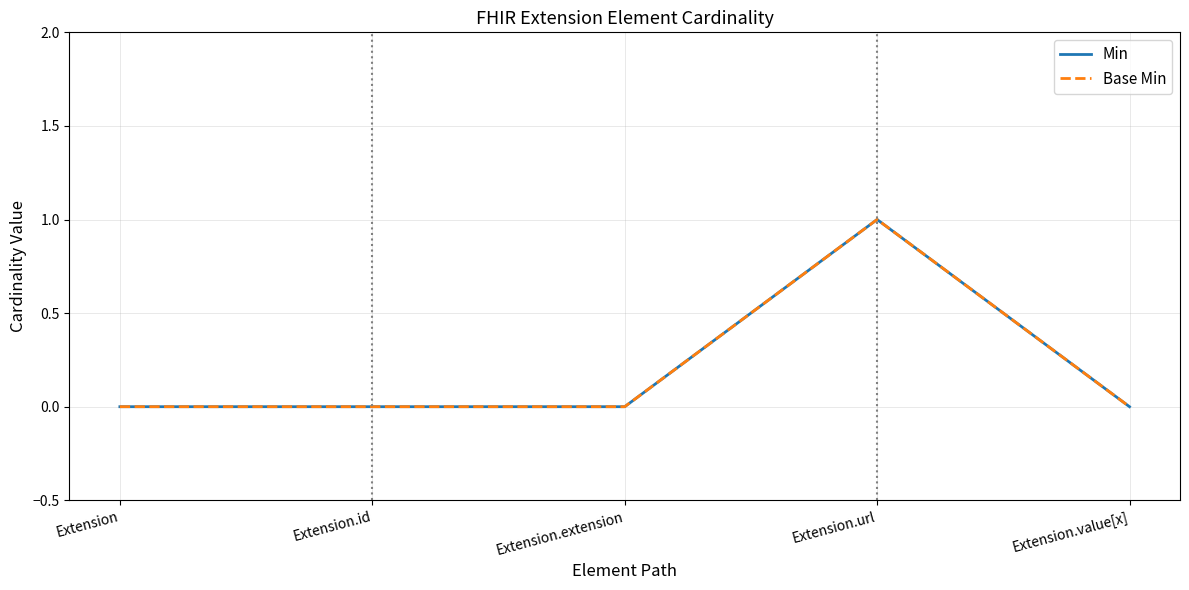

Is this an area chart (filled region under the line)?

No